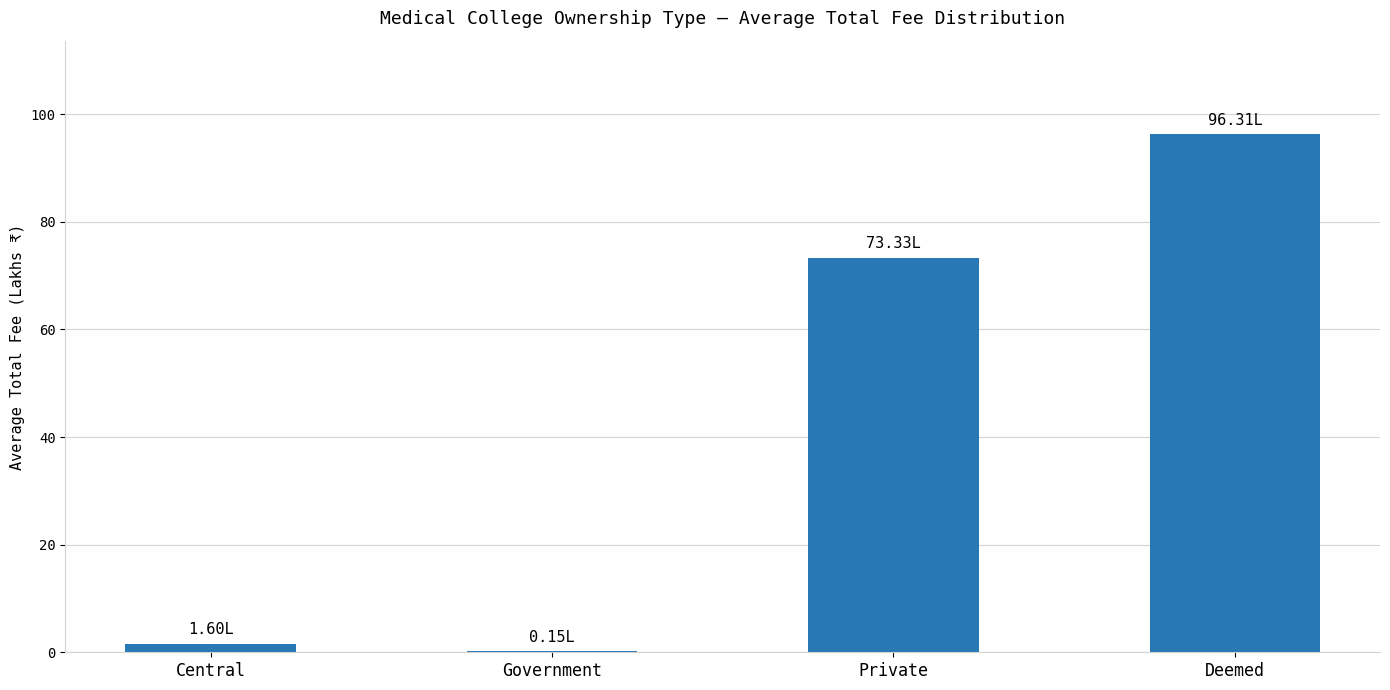

How many data points are above 73?

2